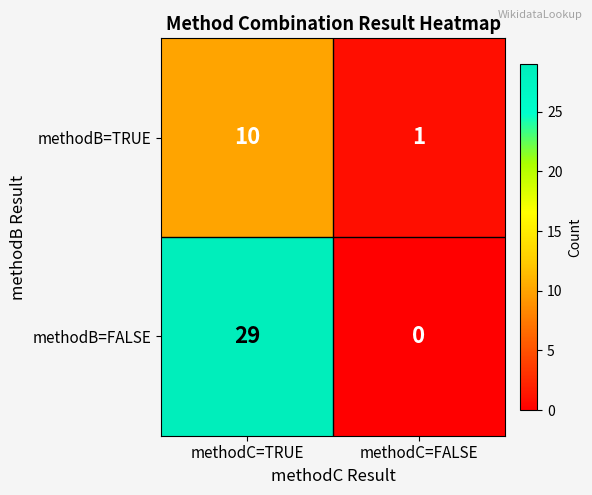

Is the value of methodB=TRUE at methodC=FALSE greater than the value of methodB=FALSE at methodC=FALSE?

Yes